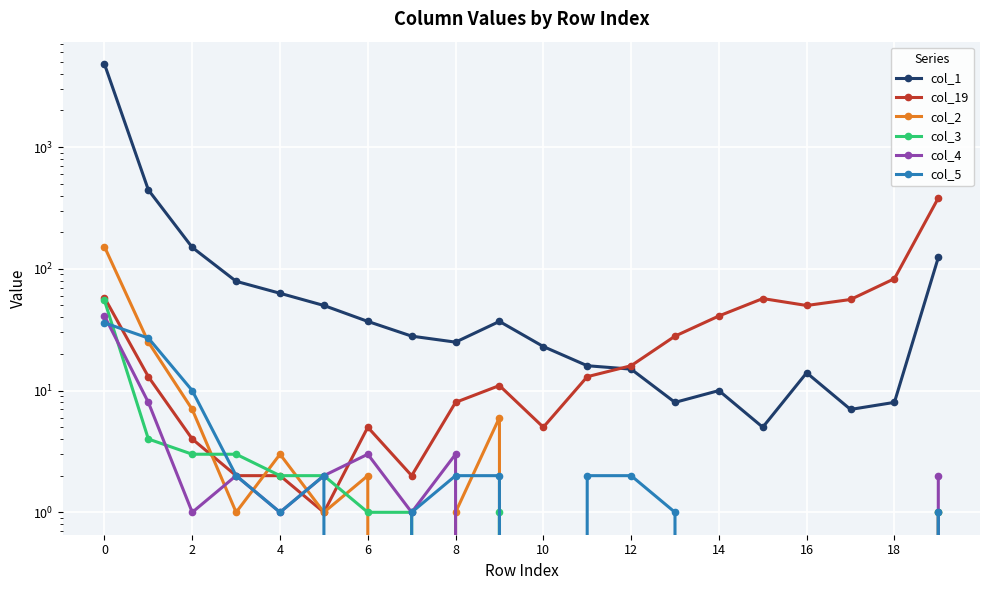

The col_4 series shows -28 at 14. True or false?

False